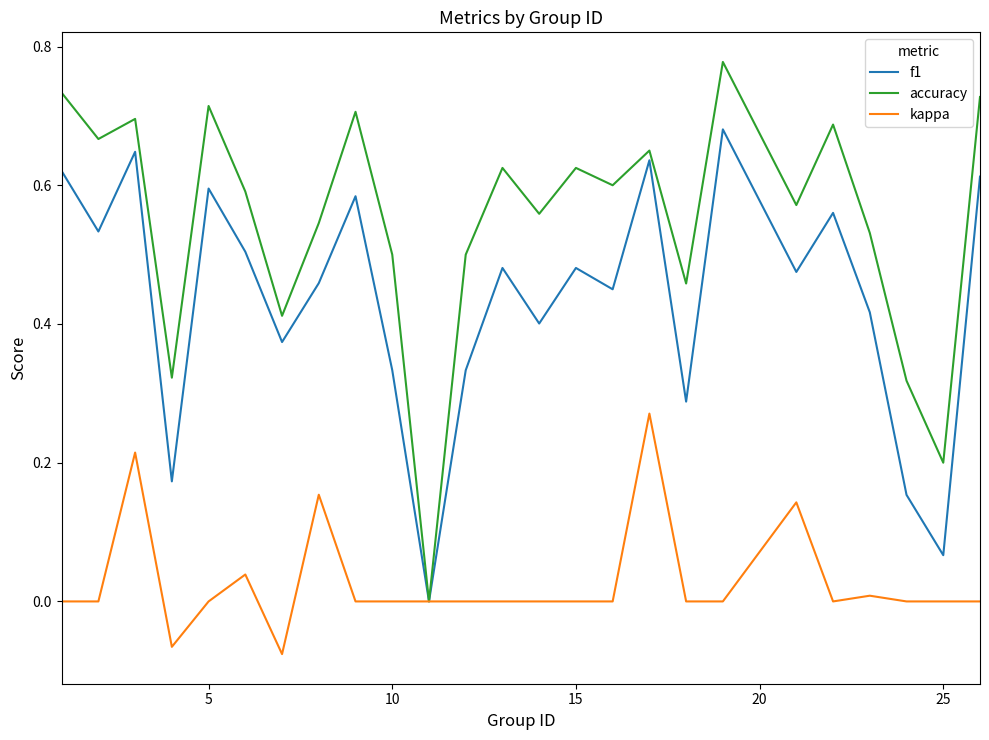

True or false: accuracy has more than 1 interior local peaks.

True